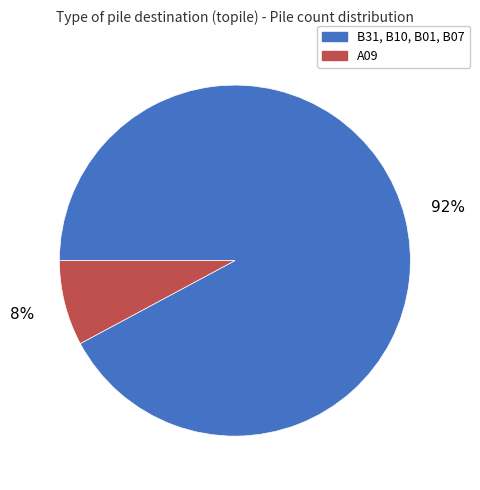

Count the number of slices in the pie.

2